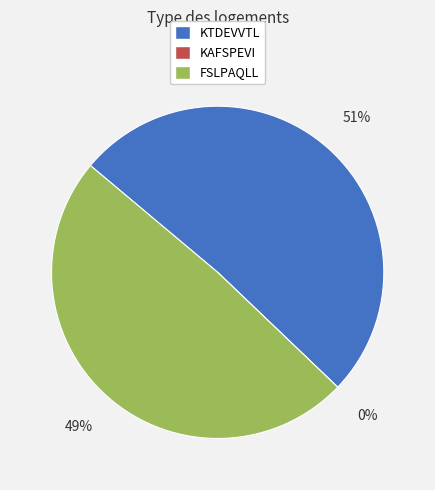

Count the number of slices in the pie.

3